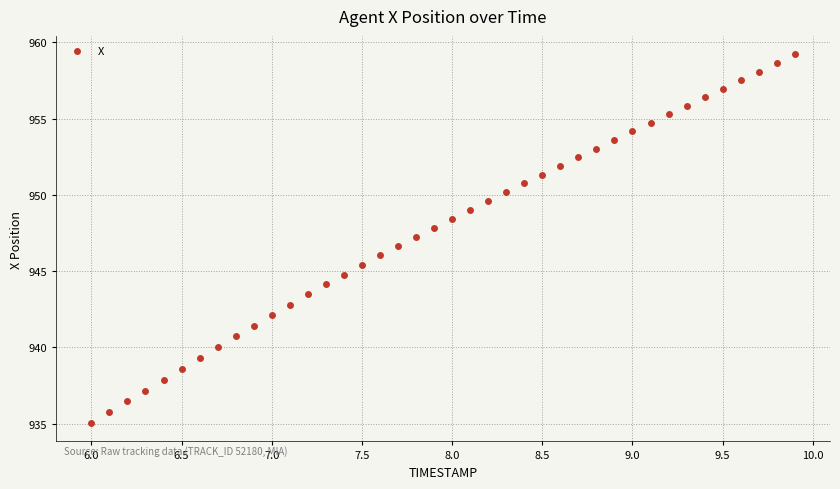

What is the range of Y values (max minus min)?

24.2